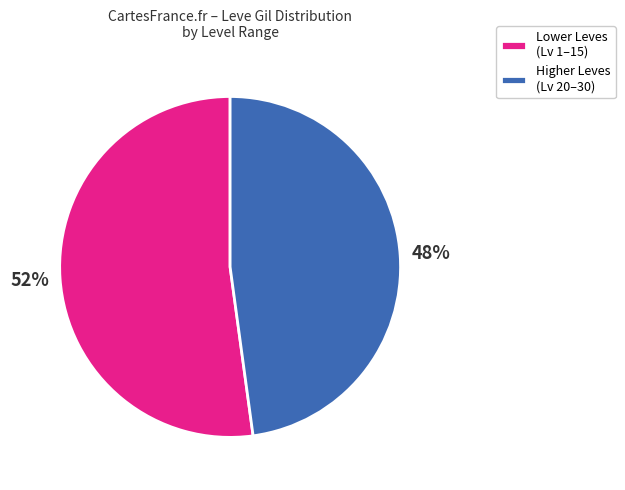

Is there any slice that represents more than half of the pie?

Yes